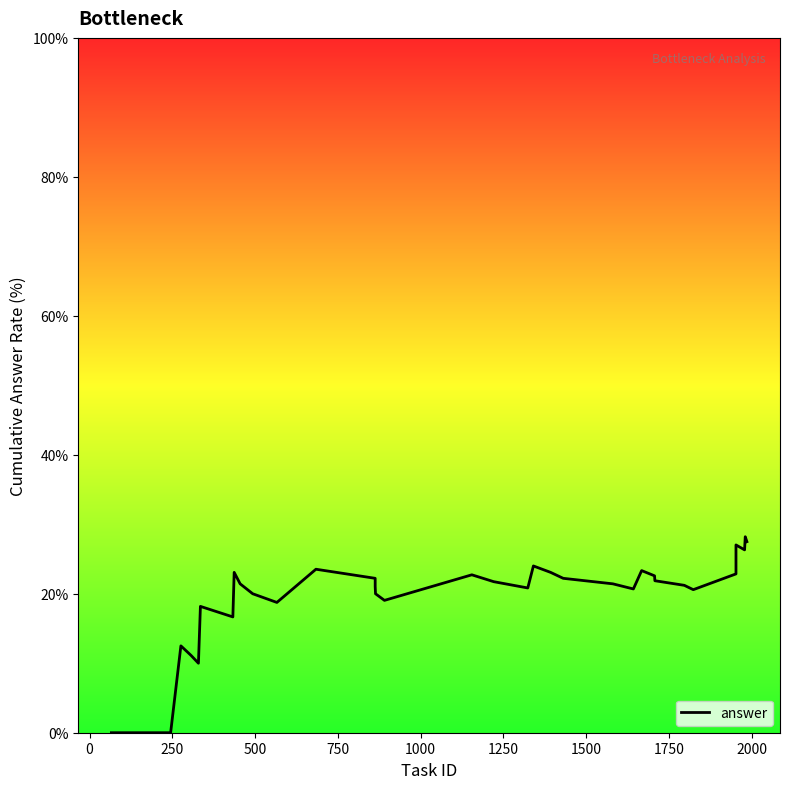

Reading right to left, list all the values displayed in this chart.

27.5	28.2	26.3	27.0	25.0	22.9	20.6	21.2	21.9	22.6	23.3	20.7	21.4	22.2	23.1	24.0	20.8	21.7	22.7	19.0	20.0	21.1	22.2	23.5	18.8	20.0	21.4	23.1	16.7	18.2	10.0	11.1	12.5	0.0	0.0	0.0	0.0	0.0	0.0	0.0